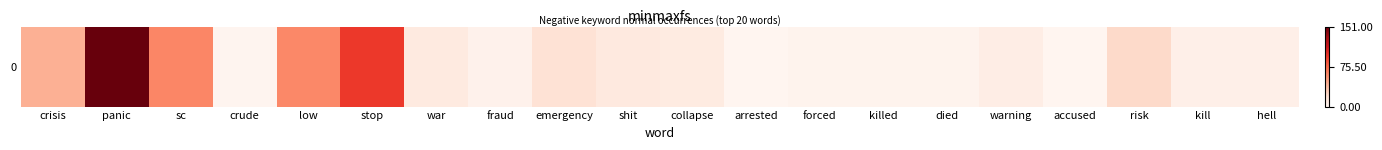

Reading left to right, transcribe all the data shown in this chart.

crisis=43	panic=151	sc=62	crude=1	low=61	stop=96	war=10	fraud=3	emergency=17	shit=11	collapse=9	arrested=0	forced=2	killed=2	died=2	warning=7	accused=0	risk=22	kill=5	hell=5